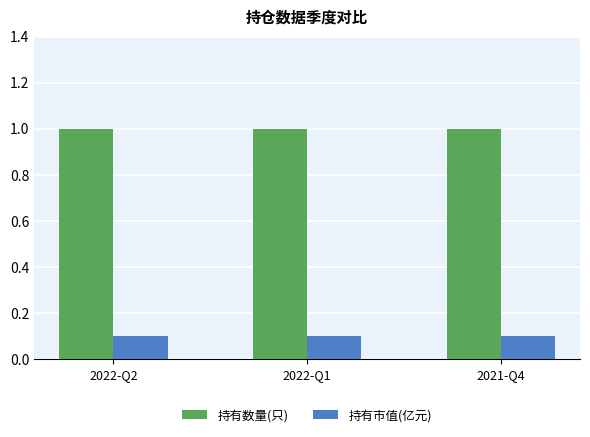

What is the label of the 3rd bar from the left?

2021-Q4